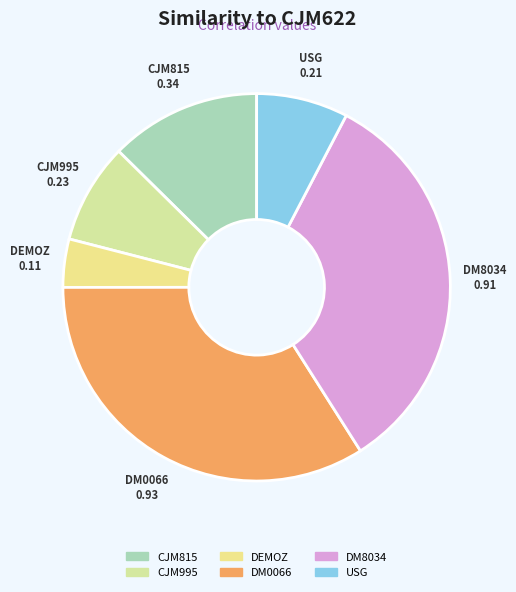

What is the largest slice in the pie chart?

DM0066